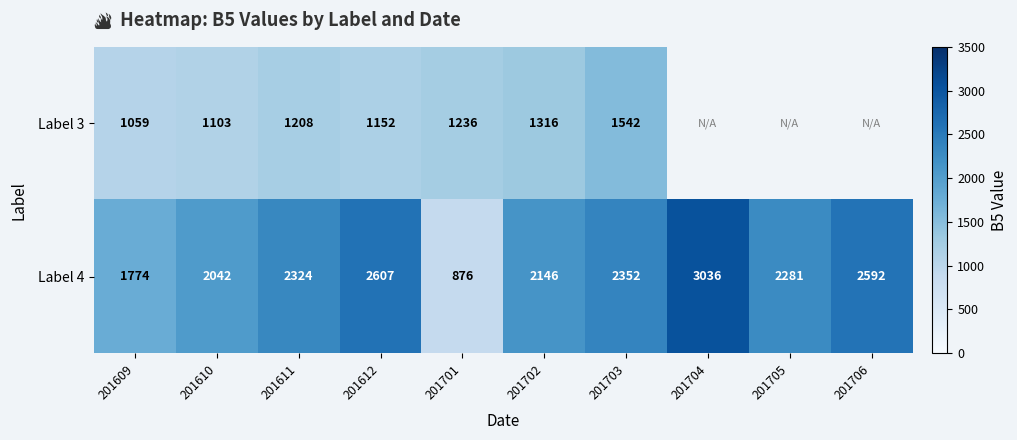

Rank the series at 201612 from highest to lowest value.

Label 4, Label 3